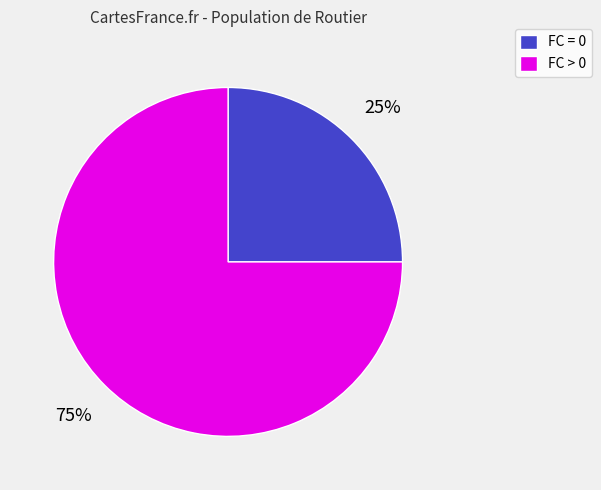

Count the number of slices in the pie.

2